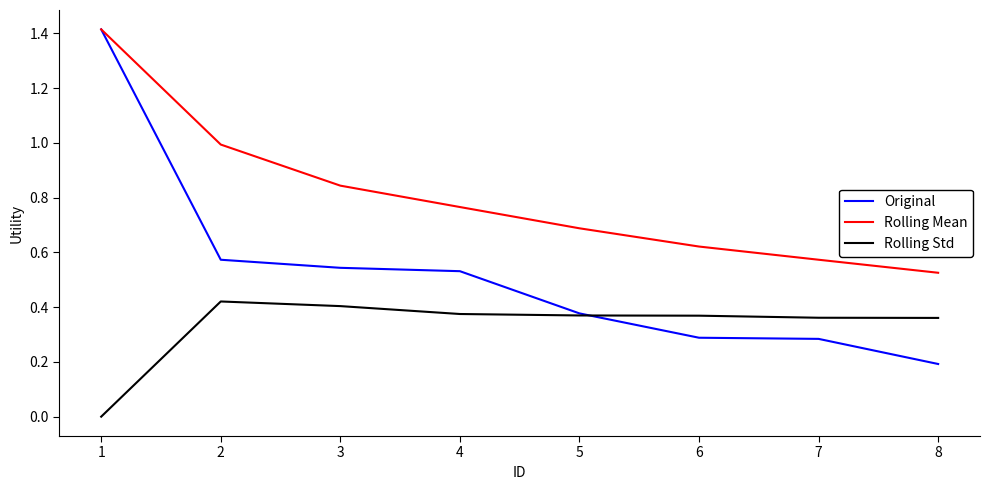

Does the chart display data point markers on the line(s)?

No